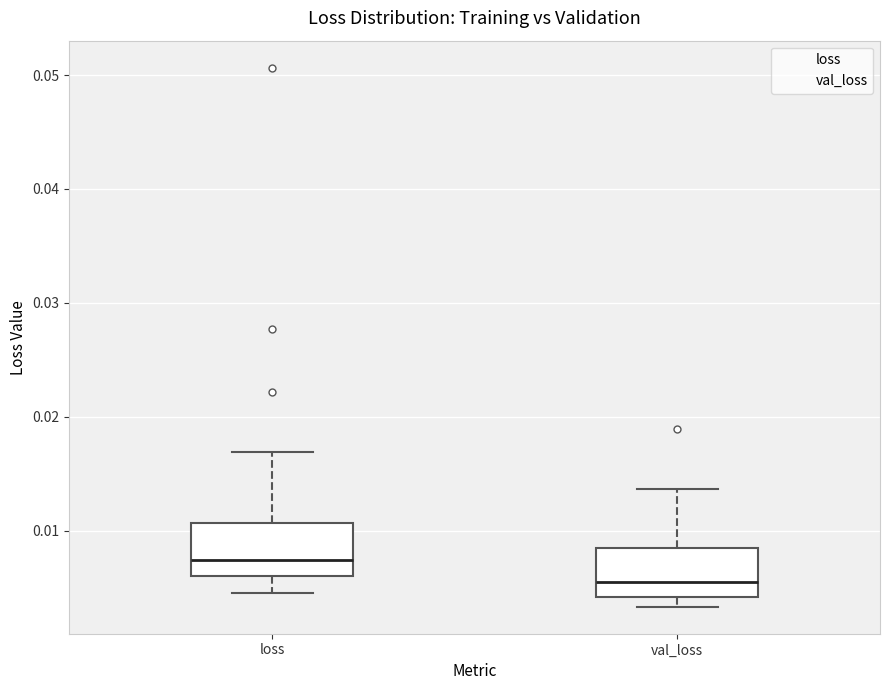

Where does the lower whisker of the box for loss end on the y-axis? The values are not printed on the chart, so give them approximately, as read against the axis.

0.005